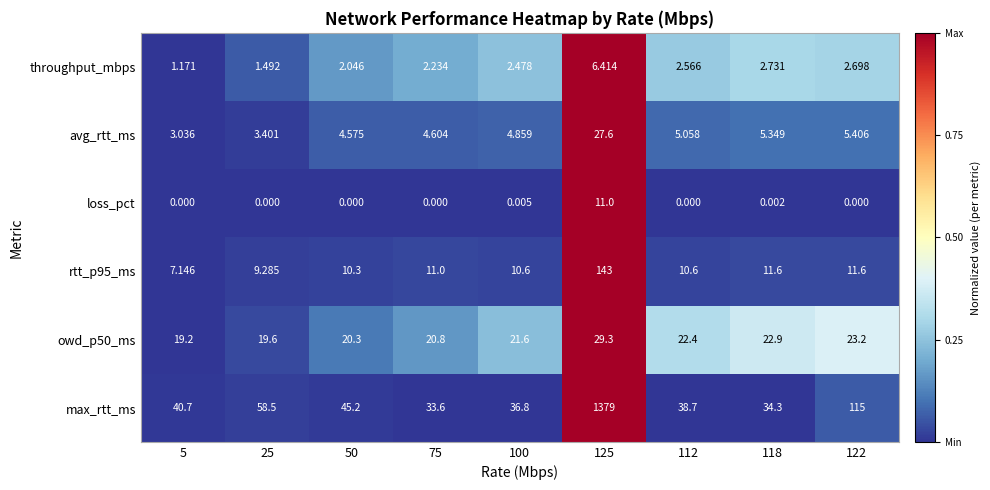

Which series has the widest spread of values?

max_rtt_ms